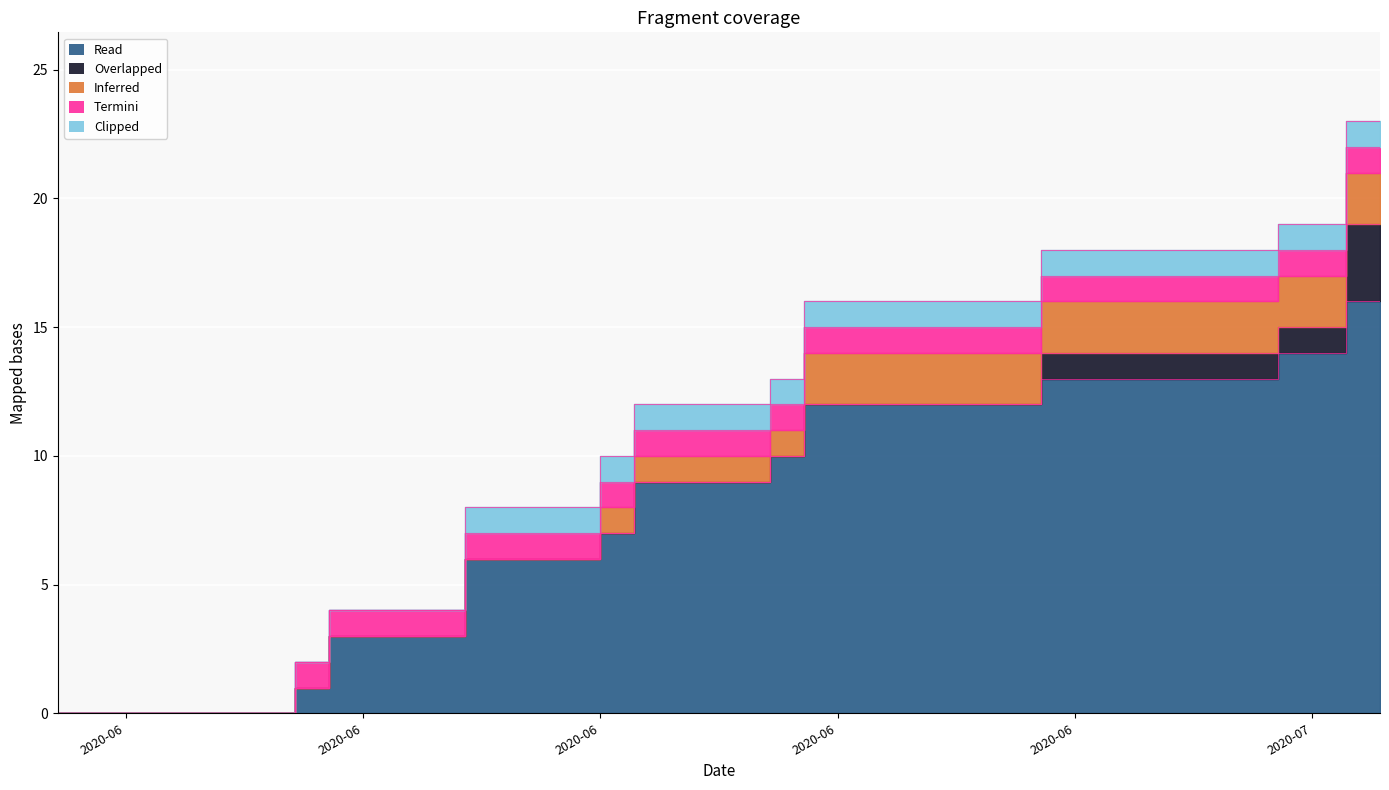

True or false: VS and ZH cross at least once.

False